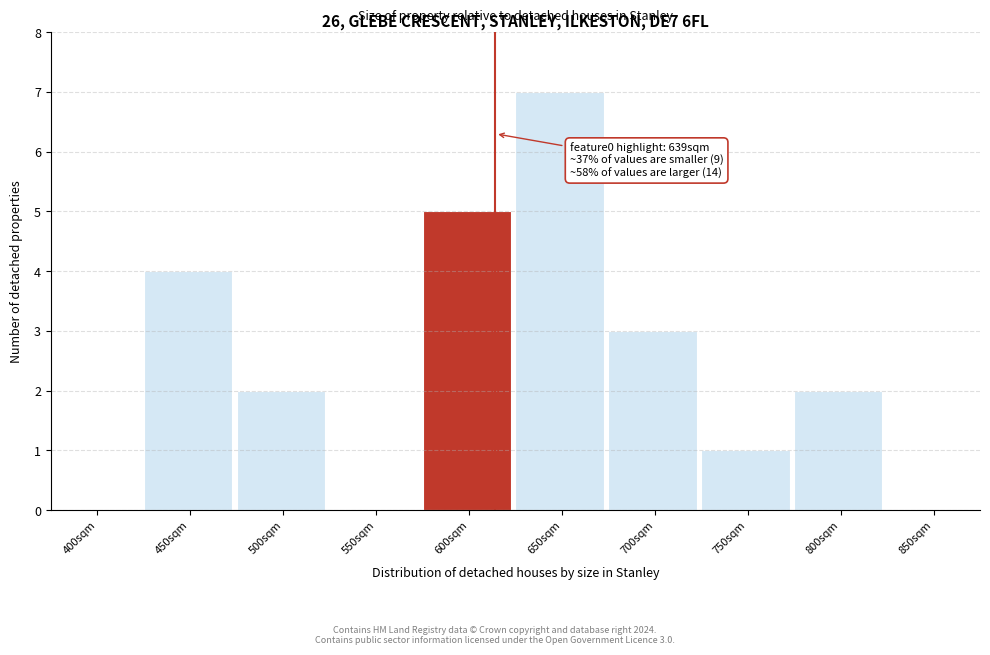

Reading left to right, transcribe all the data shown in this chart.

400sqm=0	450sqm=4	500sqm=2	550sqm=0	600sqm=5	650sqm=7	700sqm=3	750sqm=1	800sqm=2	850sqm=0